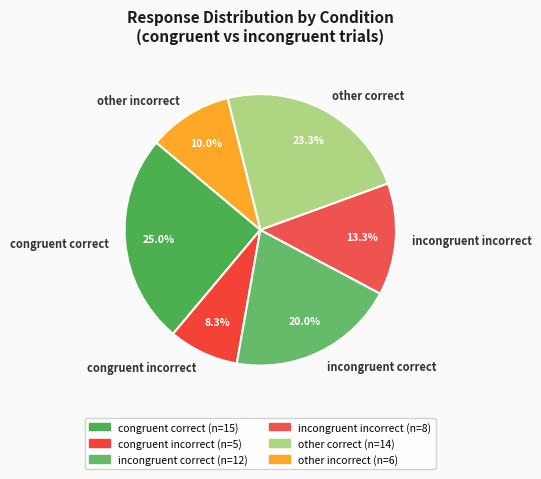

Combined, what portion of the pie is incongruent correct and congruent correct?

45.0%